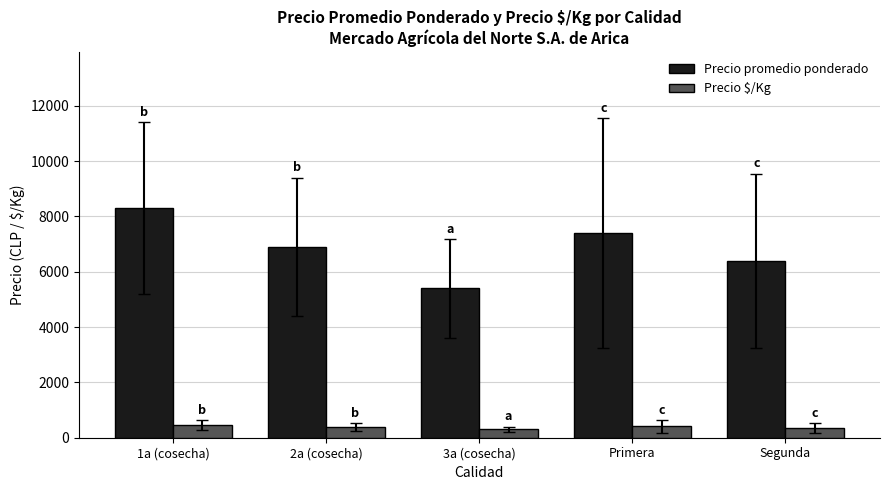

The value of Precio promedio ponderado at Segunda is 6397.5. True or false?

True